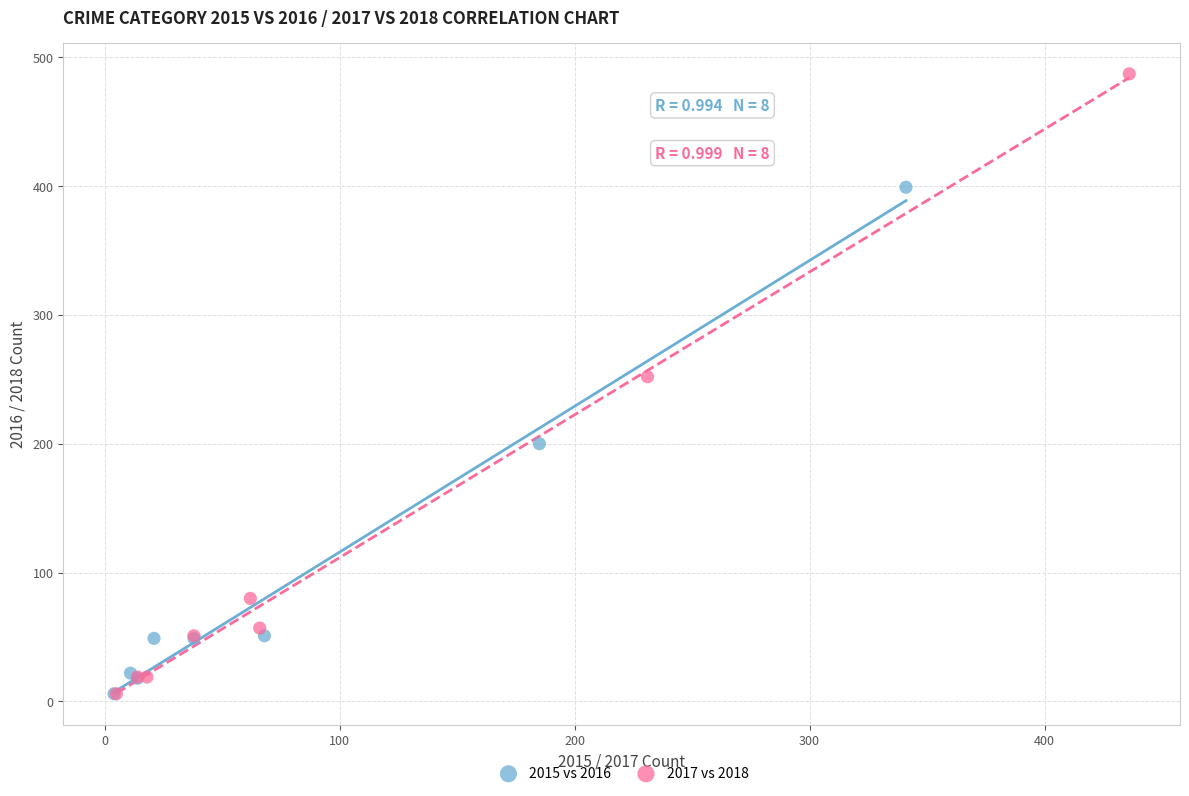

Which series reaches the maximum Y coordinate?

2017 vs 2018